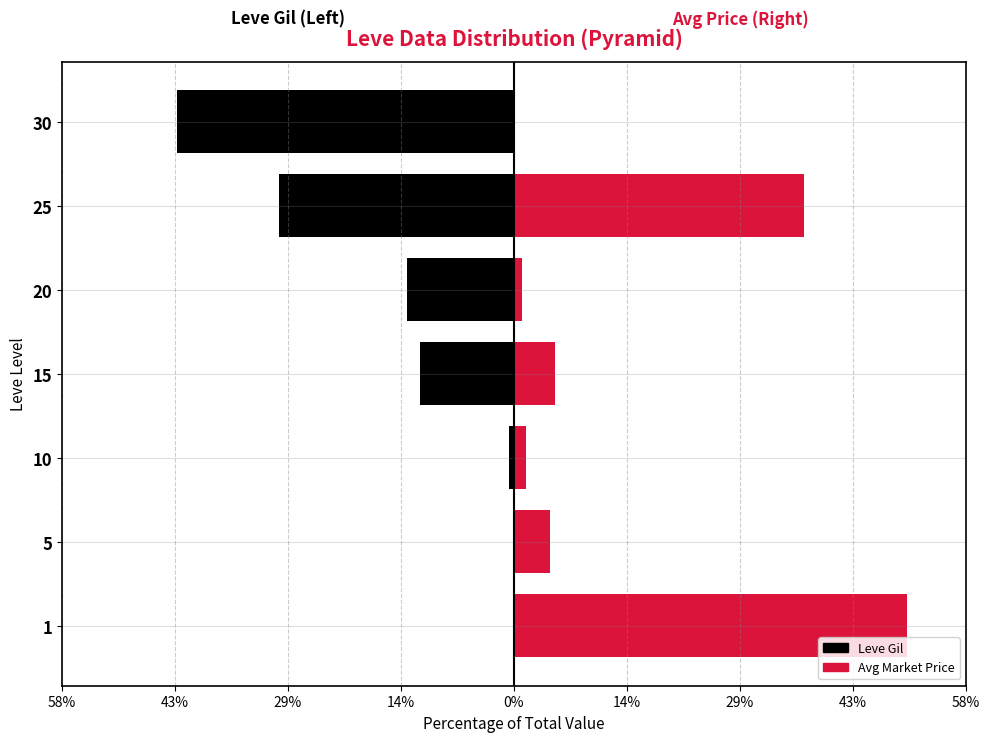

What is the difference between the maximum and minimum values in the Leve Gil series?

43.1